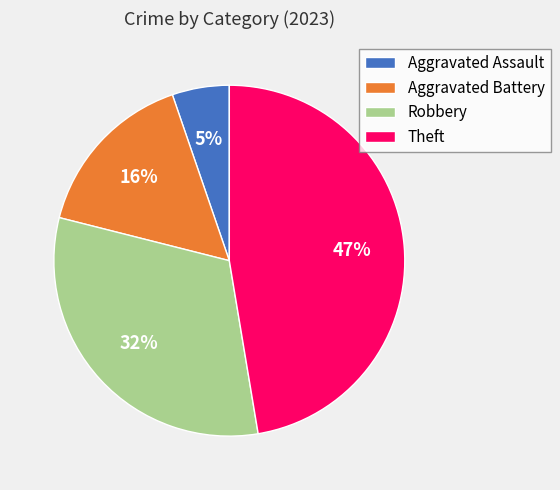

Is the sum of Robbery and Theft greater than half?

Yes